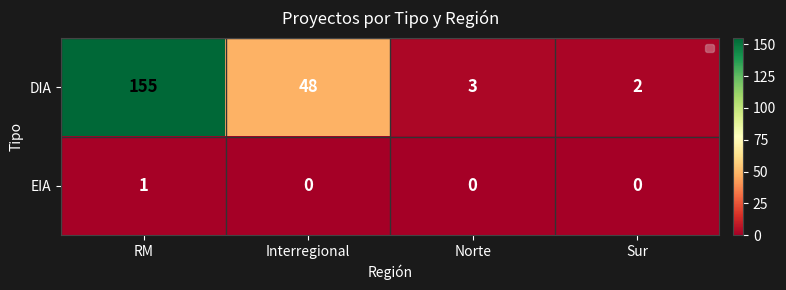

Is the value of DIA at Interregional greater than the value of EIA at RM?

Yes